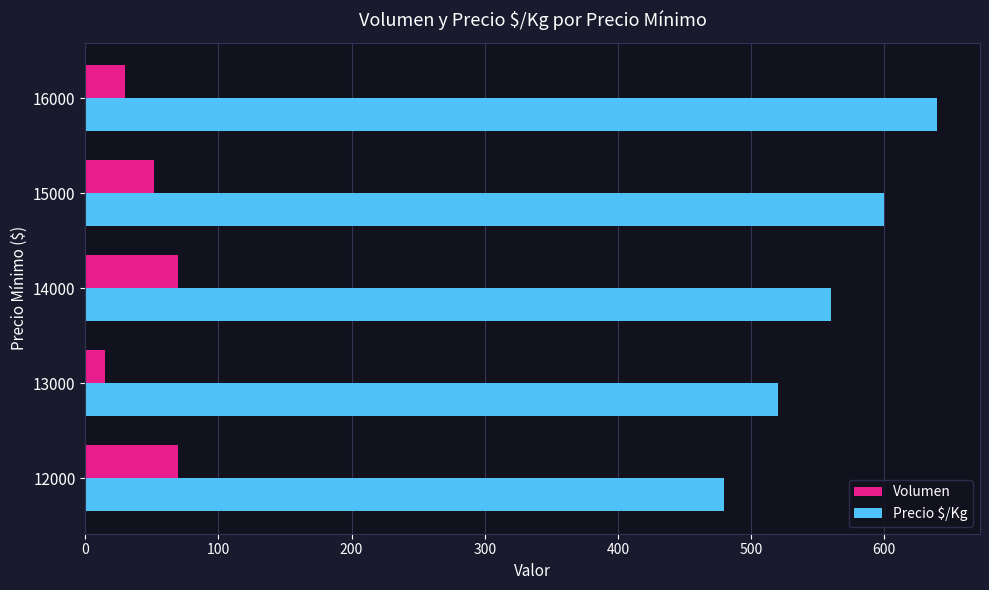

What is the difference between the maximum and minimum values in the Precio $/Kg series?

160